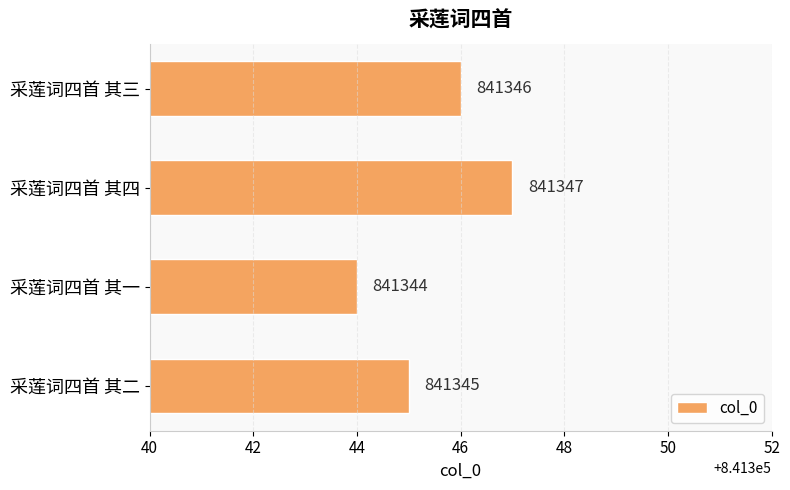

The chart shows a value of 841345 at 采莲词四首 其二. True or false?

True